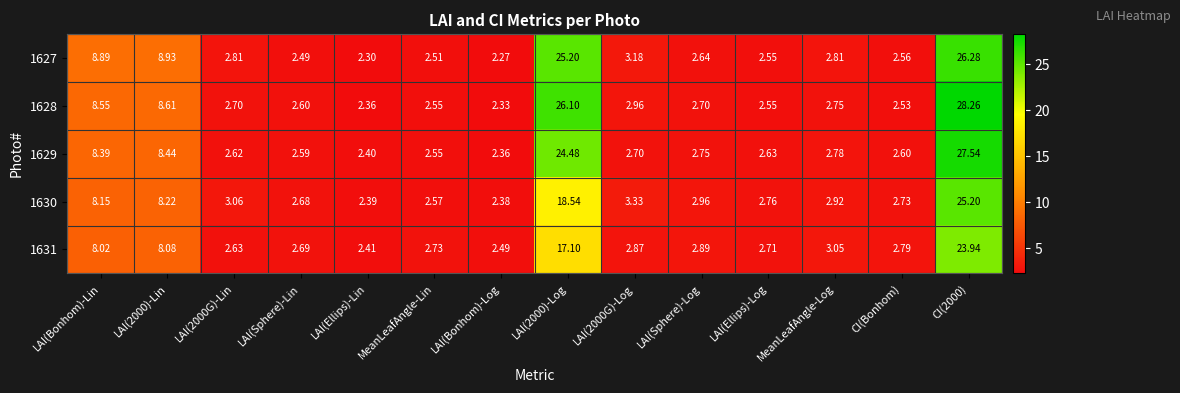

Which category has the lowest value across all series?

LAI(Bonhom)-Log